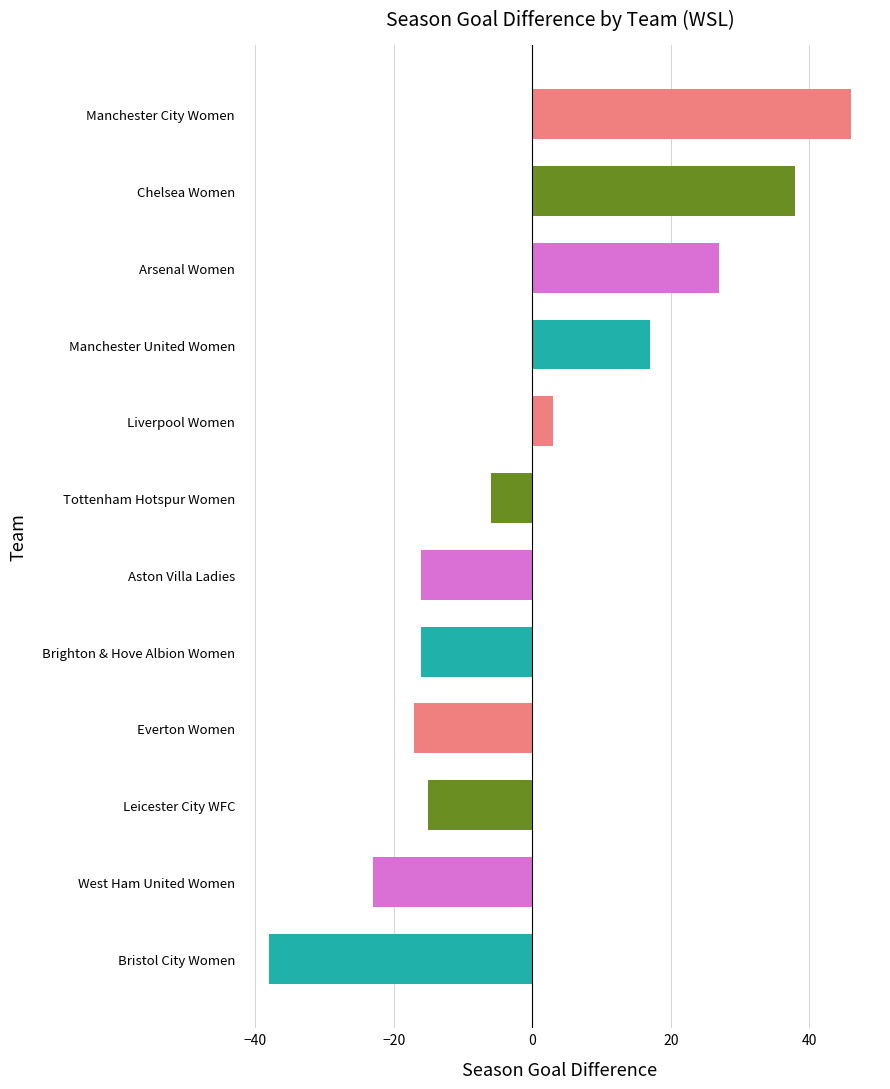

What position from the bottom is Brighton & Hove Albion Women?

5